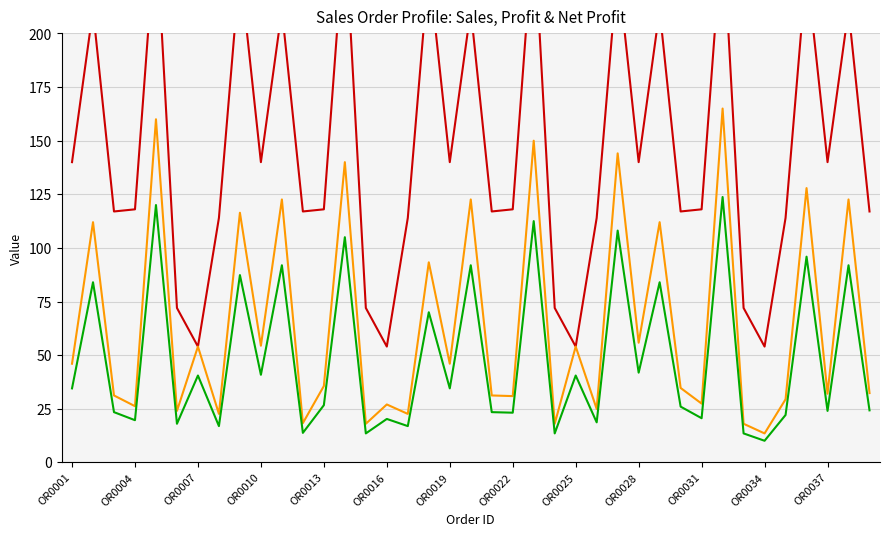

Rank the series by their average value, from lowest to highest.

Net Profit, Profit, Sales